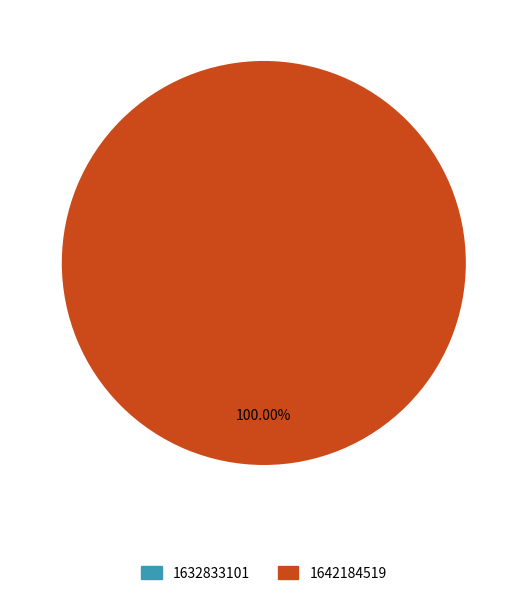

Is it true that 1632833101 is 0% of the pie?

True